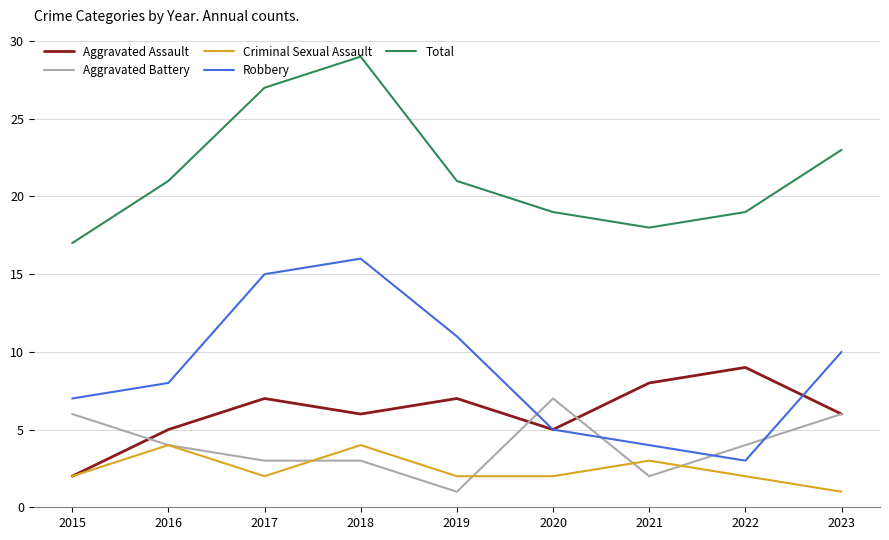

Between which two adjacent categories do Robbery and Aggravated Battery first intersect?

2019 and 2020